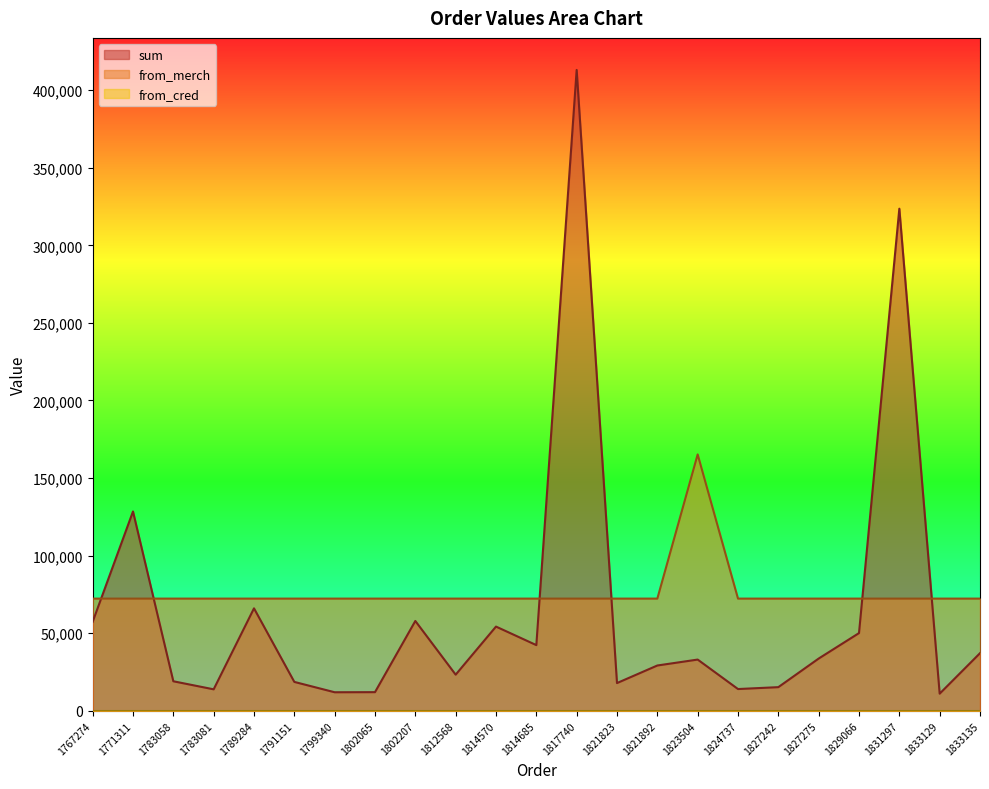

What is the value of the sum point at the 3rd from the left?

19005.0